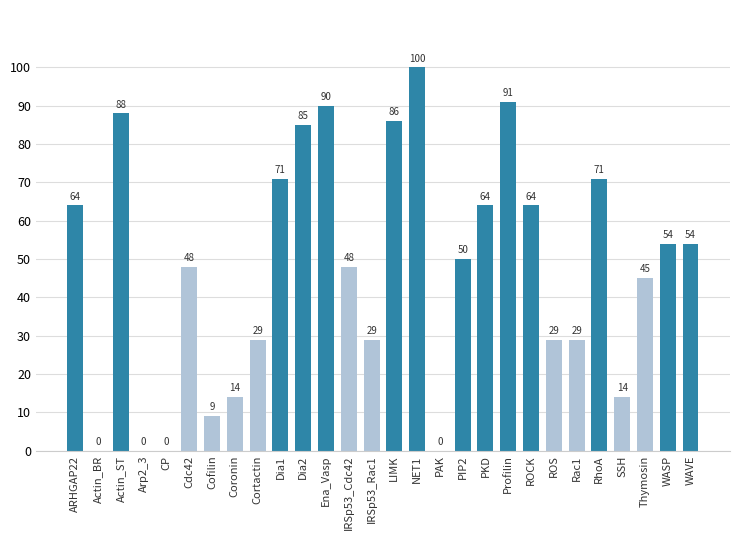

Reading right to left, what are all the values shown in this chart?

54	54	45	14	71	29	29	64	91	64	50	0	100	86	29	48	90	85	71	29	14	9	48	0	0	88	0	64